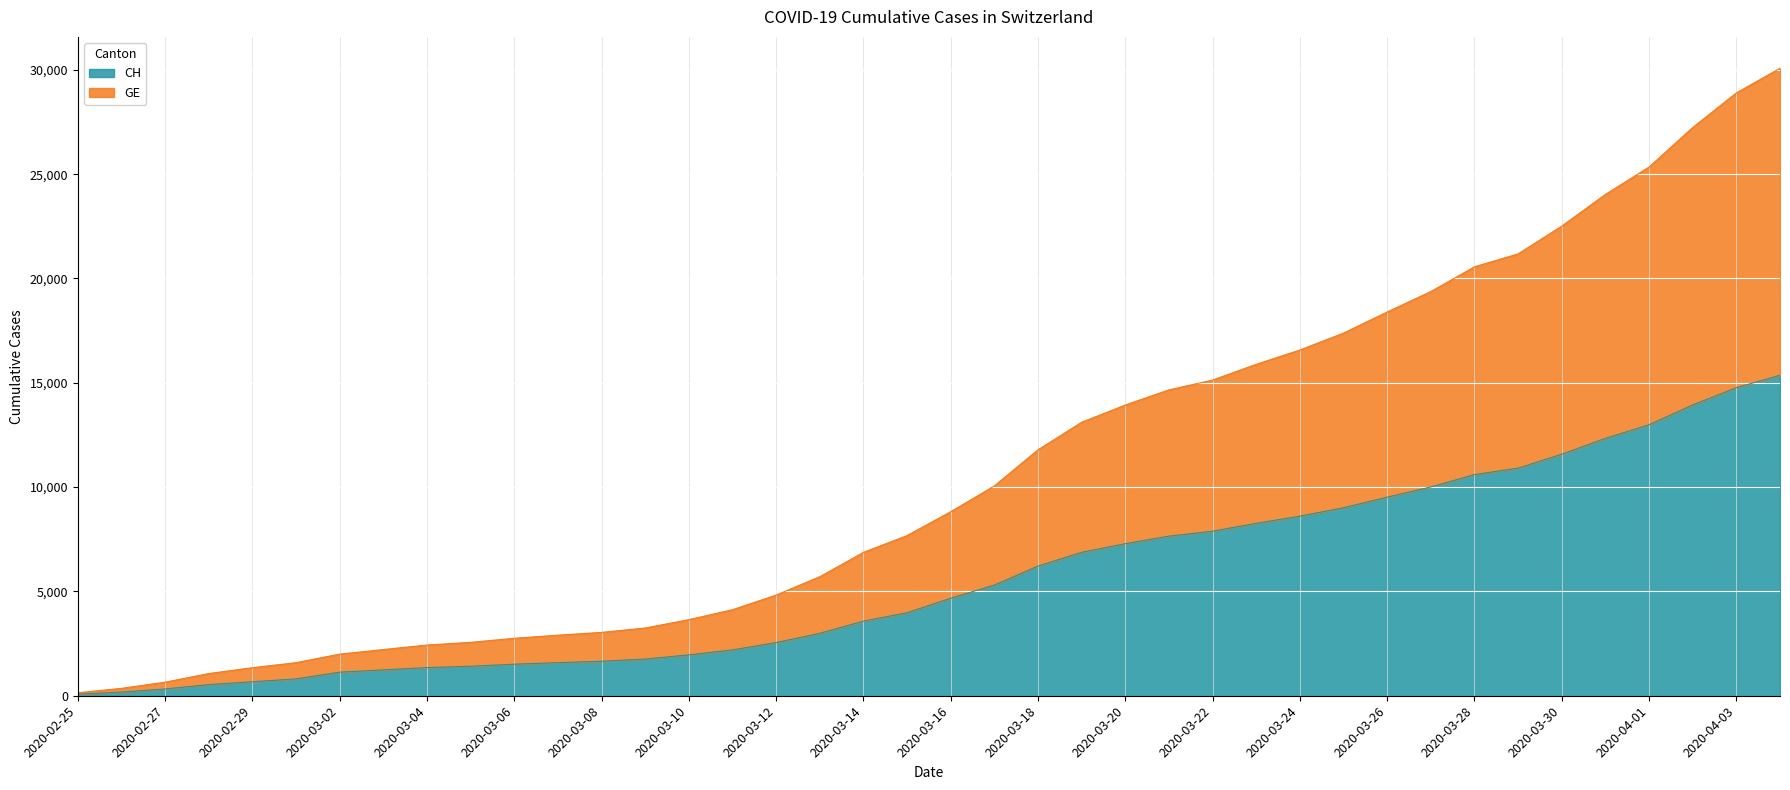

What is the highest value of the CH series?

15359